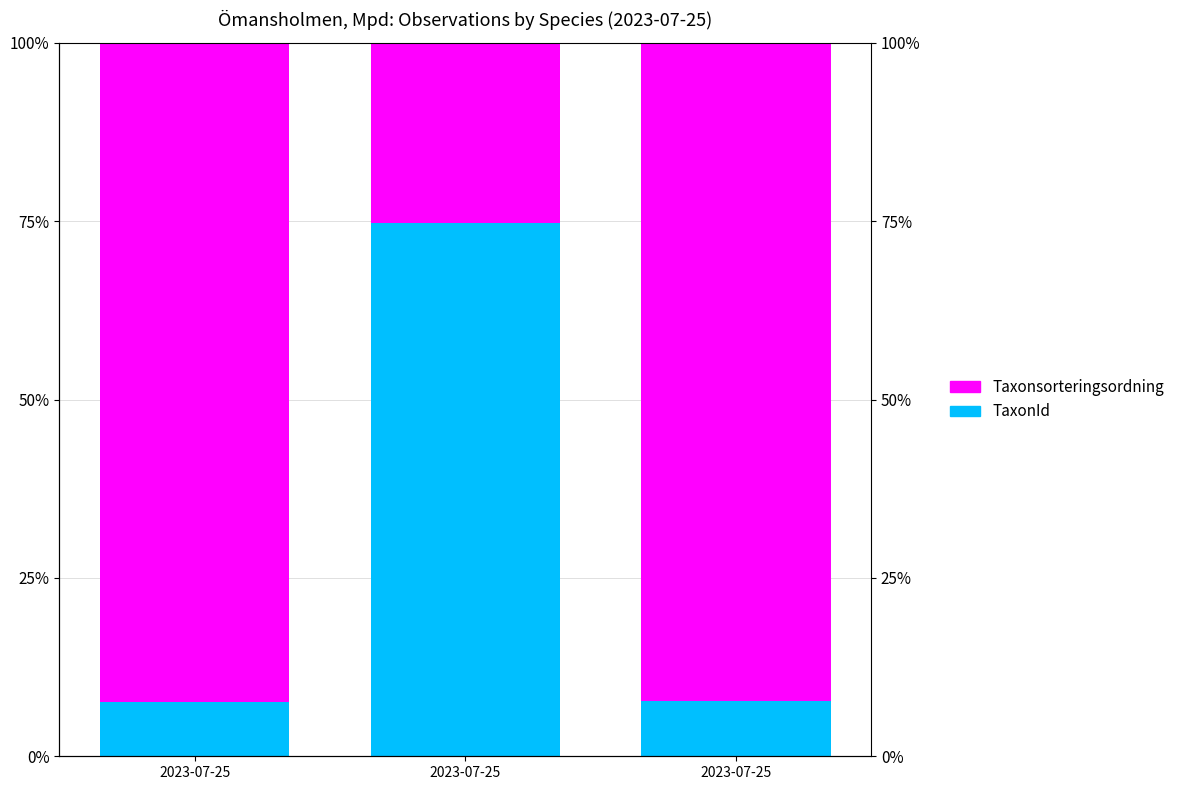

The TaxonId (Not FSM eligible) series shows 7.7 at 2023-07-25. True or false?

True